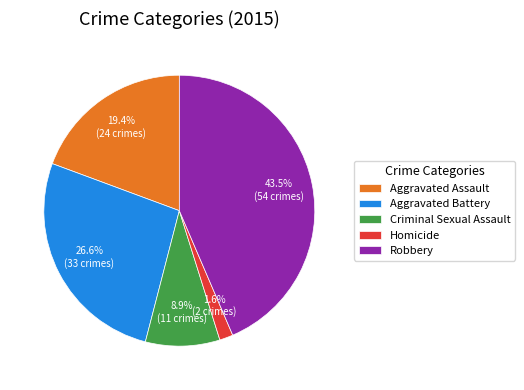

What percentage do Robbery and Aggravated Assault together represent?

62.9%